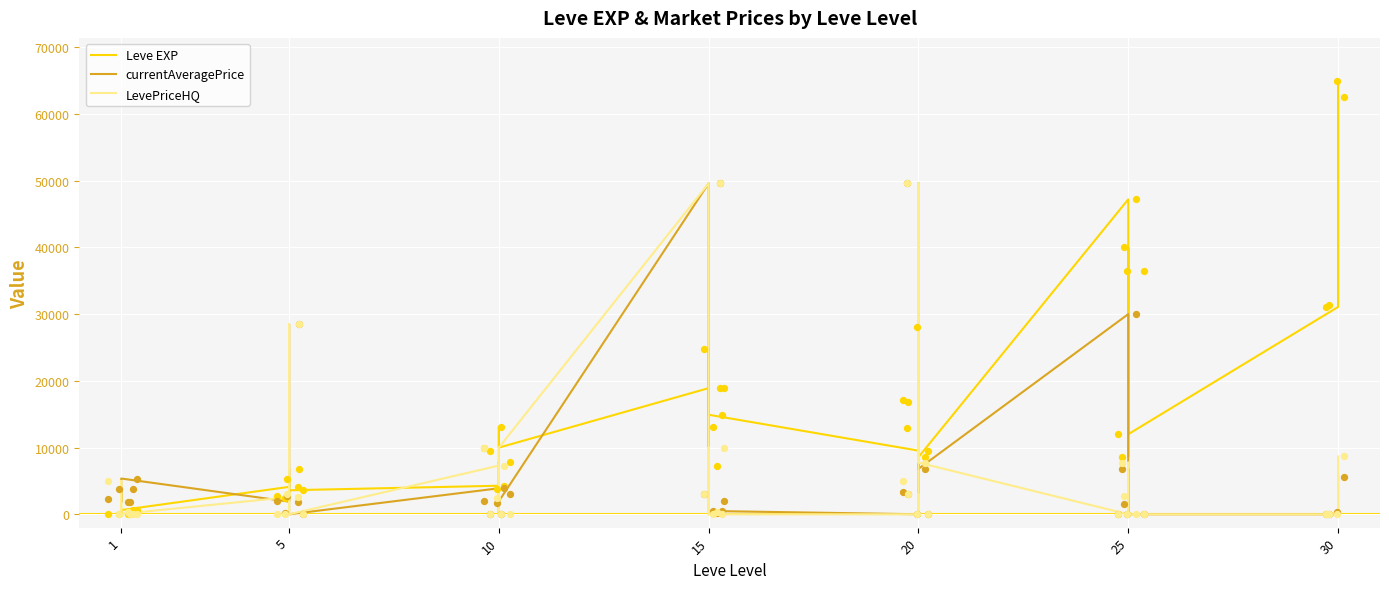

What are all the series names shown in the legend?

Leve EXP, currentAveragePrice, LevePriceHQ